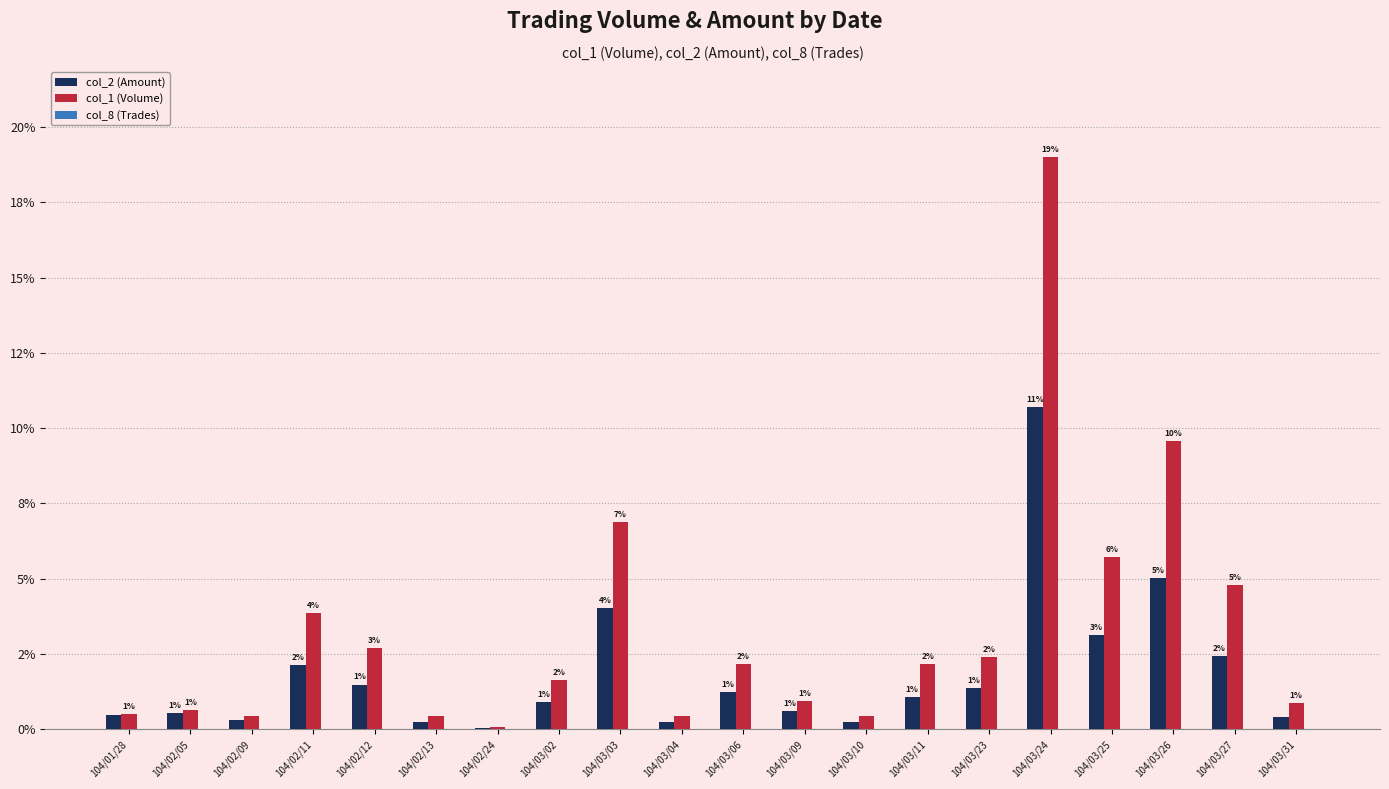

At which category is the sum across all series the highest?

104/03/24